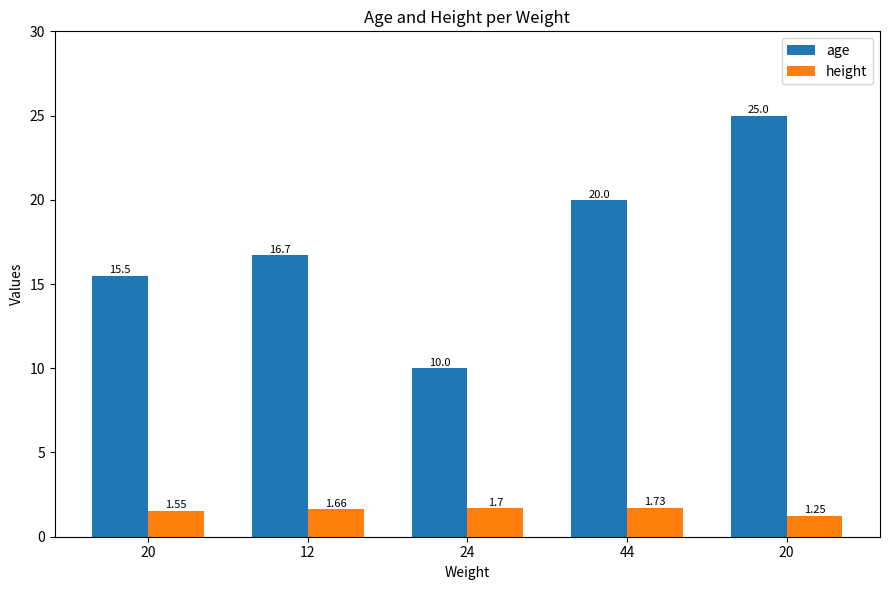

Rank the categories by height value from highest to lowest.

44, 24, 12, 20, 20